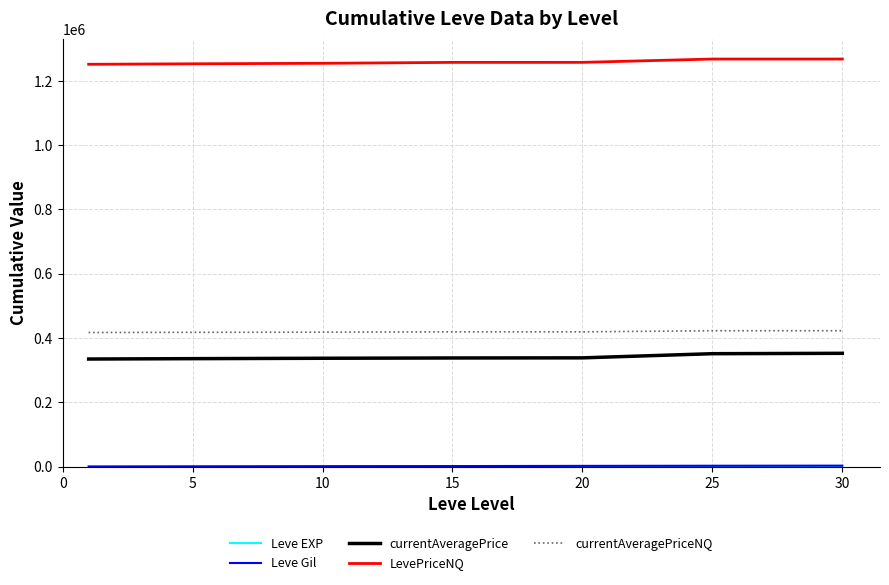

Which series has the largest total across all categories?

LevePriceNQ